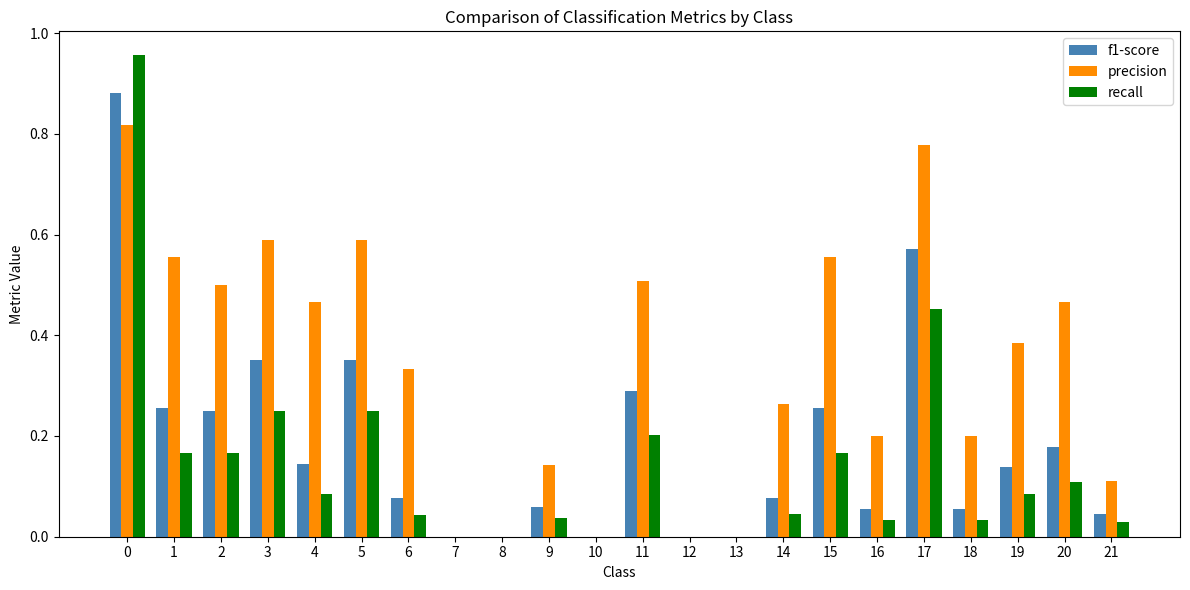

What is the sum of all f1-score values?

4.0